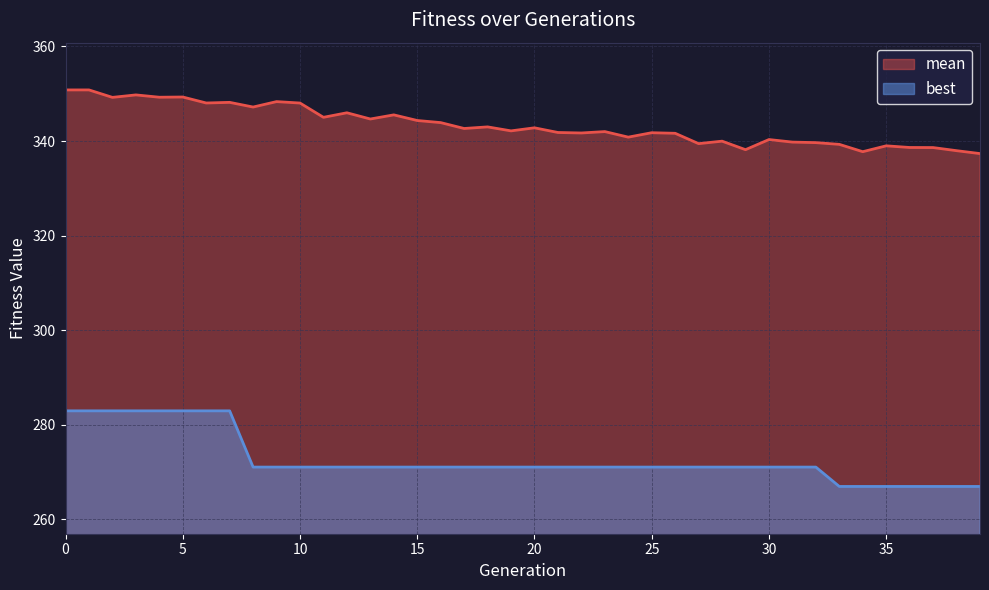

What is the sum of the mean values at 36 and 2?

687.9